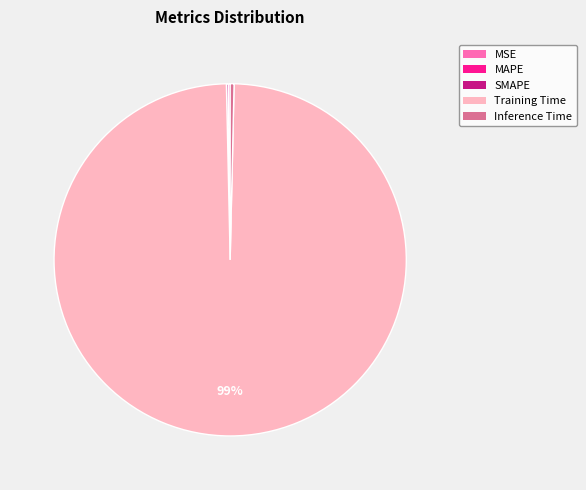

Is Training Time the majority of the pie?

Yes